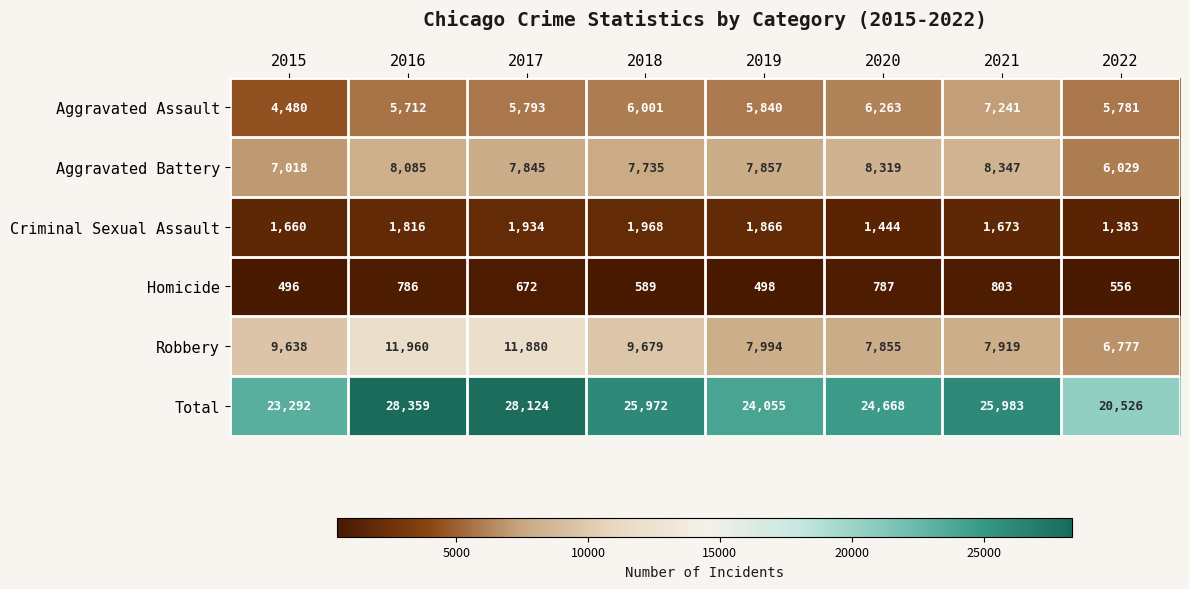

Which series has the widest spread of values?

Total